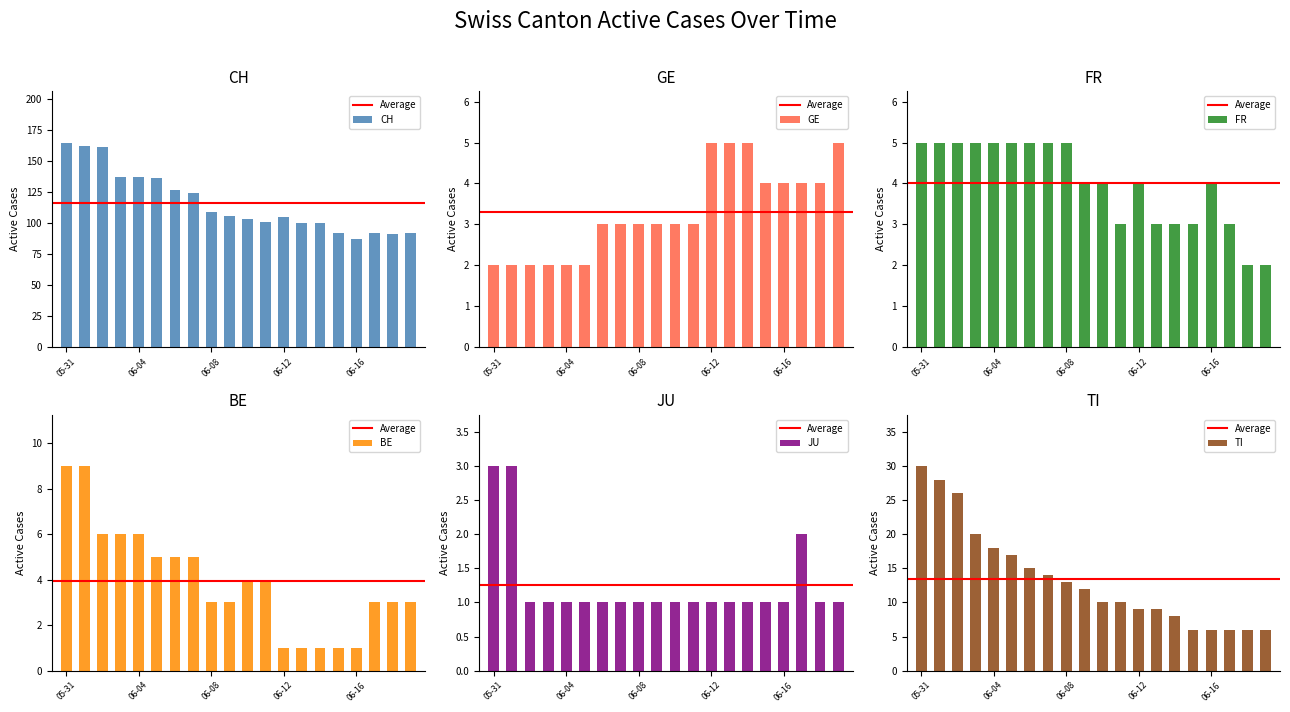

What is the sum of all BE values?

79